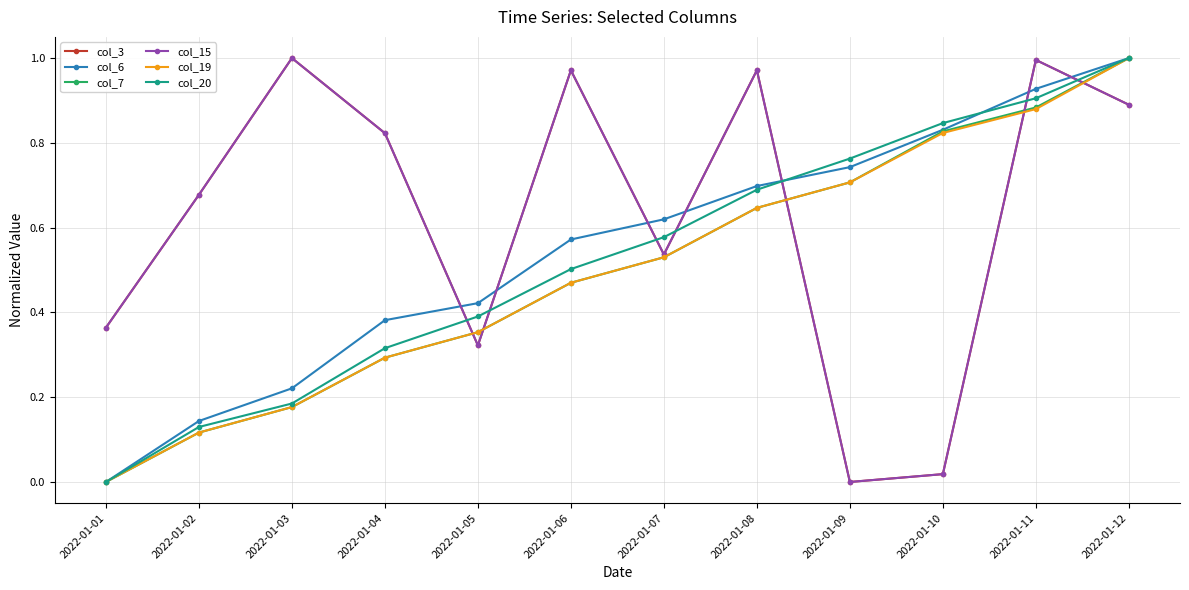

What is the average value of the col_19 series?

0.5